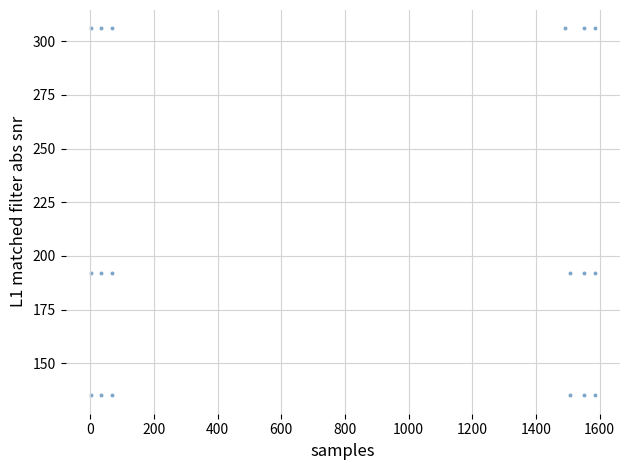

What is the range of X values (max minus min)?

1584